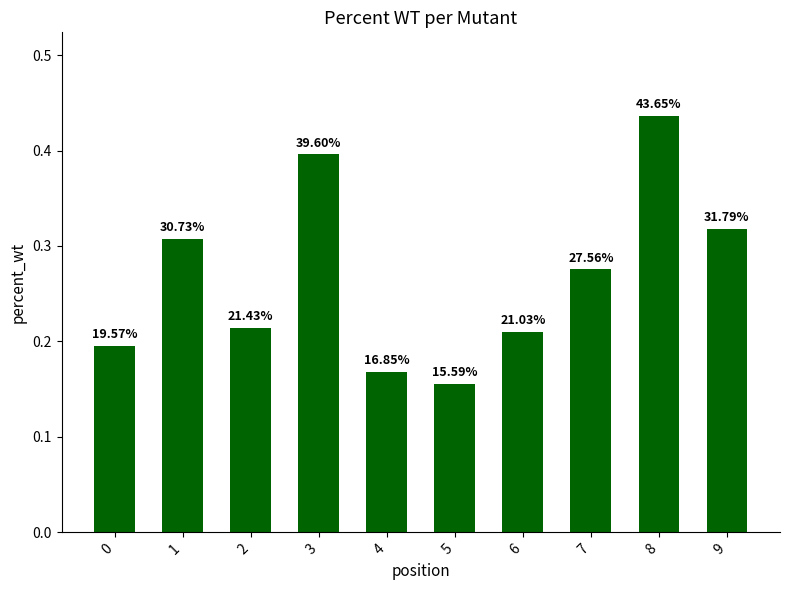

Reading right to left, list all the values displayed in this chart.

0.3	0.4	0.3	0.2	0.2	0.2	0.4	0.2	0.3	0.2